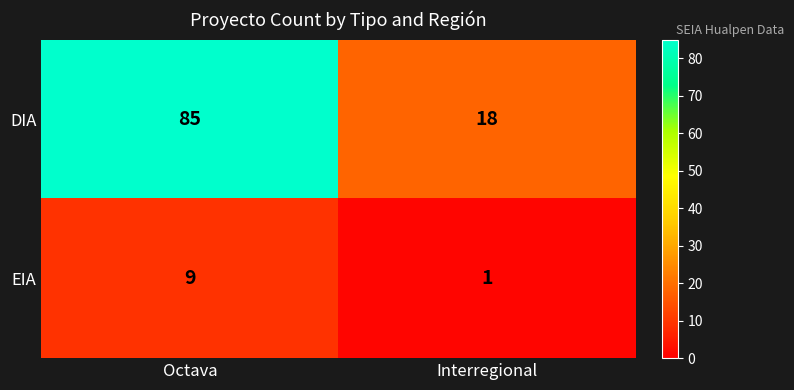

At Octava, list the series in order from smallest to largest.

EIA, DIA